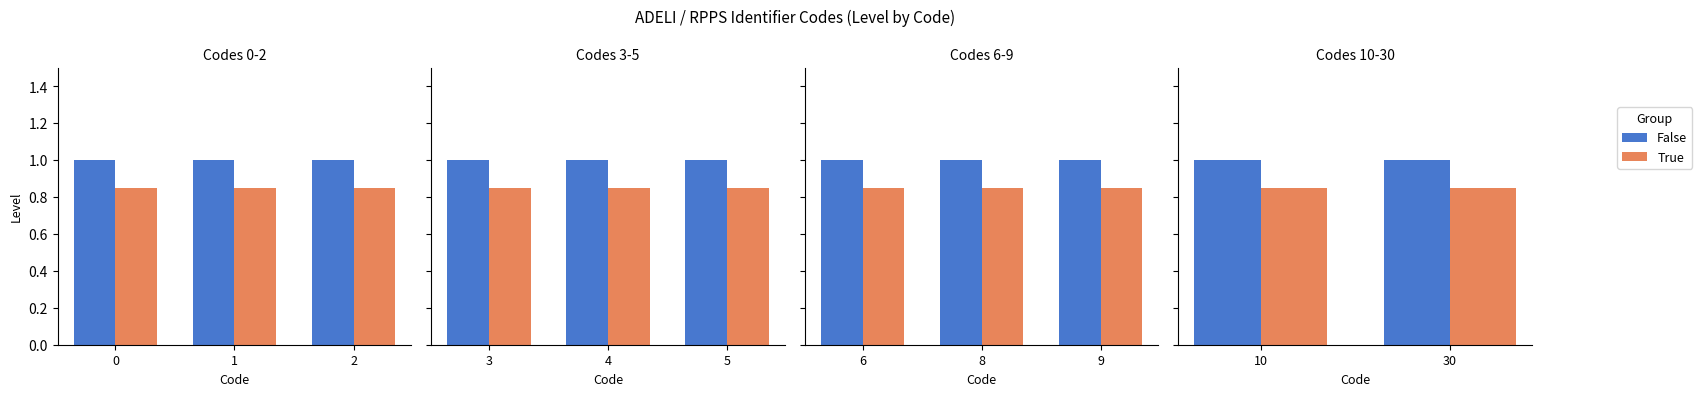

Which series changed the most between 10 and 30?

False